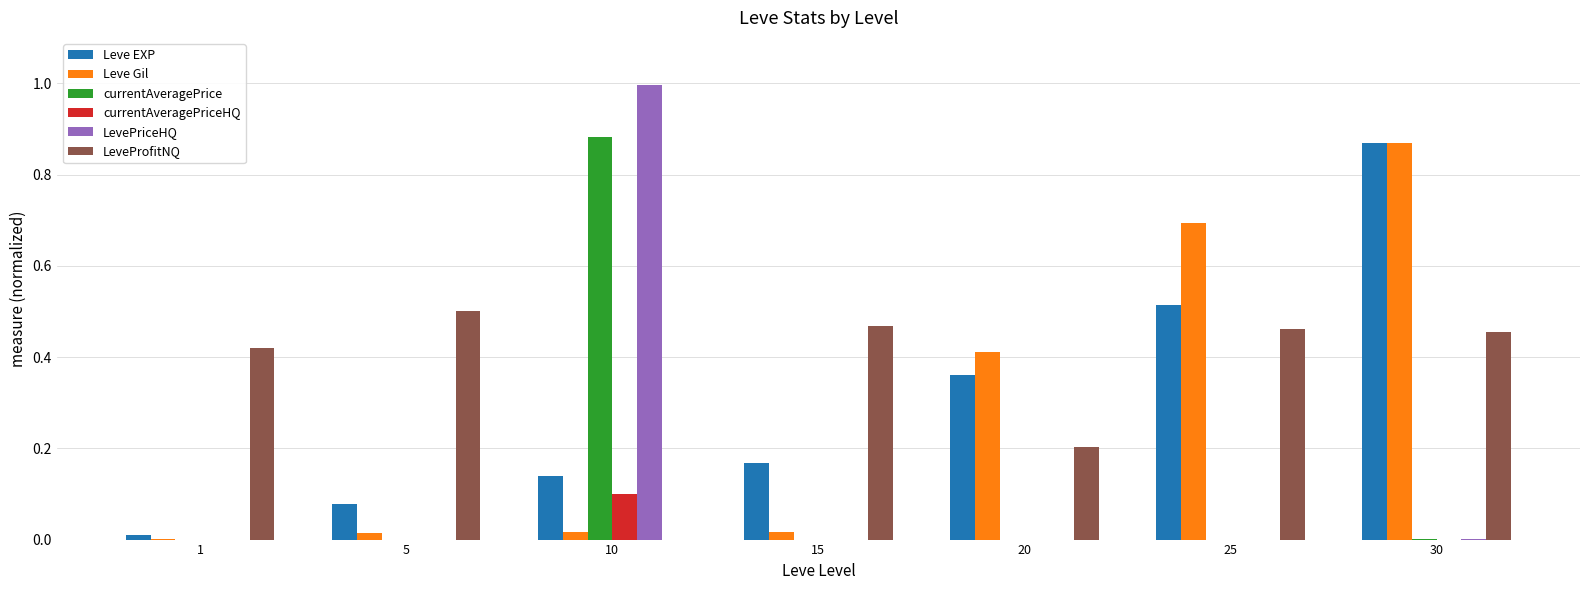

Between 20 and 25, which series saw the biggest shift?

Leve Gil